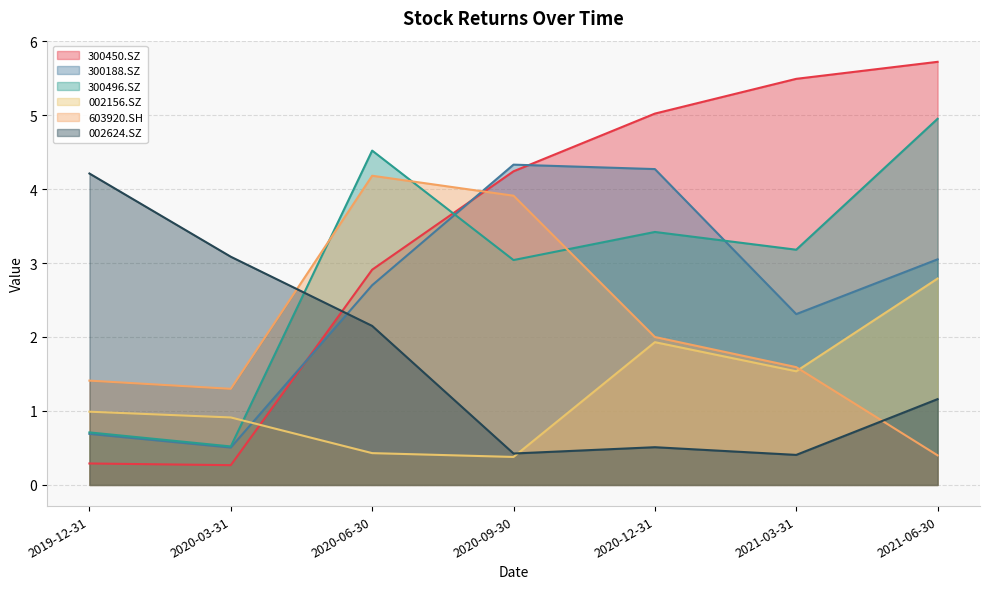

Which series has the widest spread of values?

300450.SZ